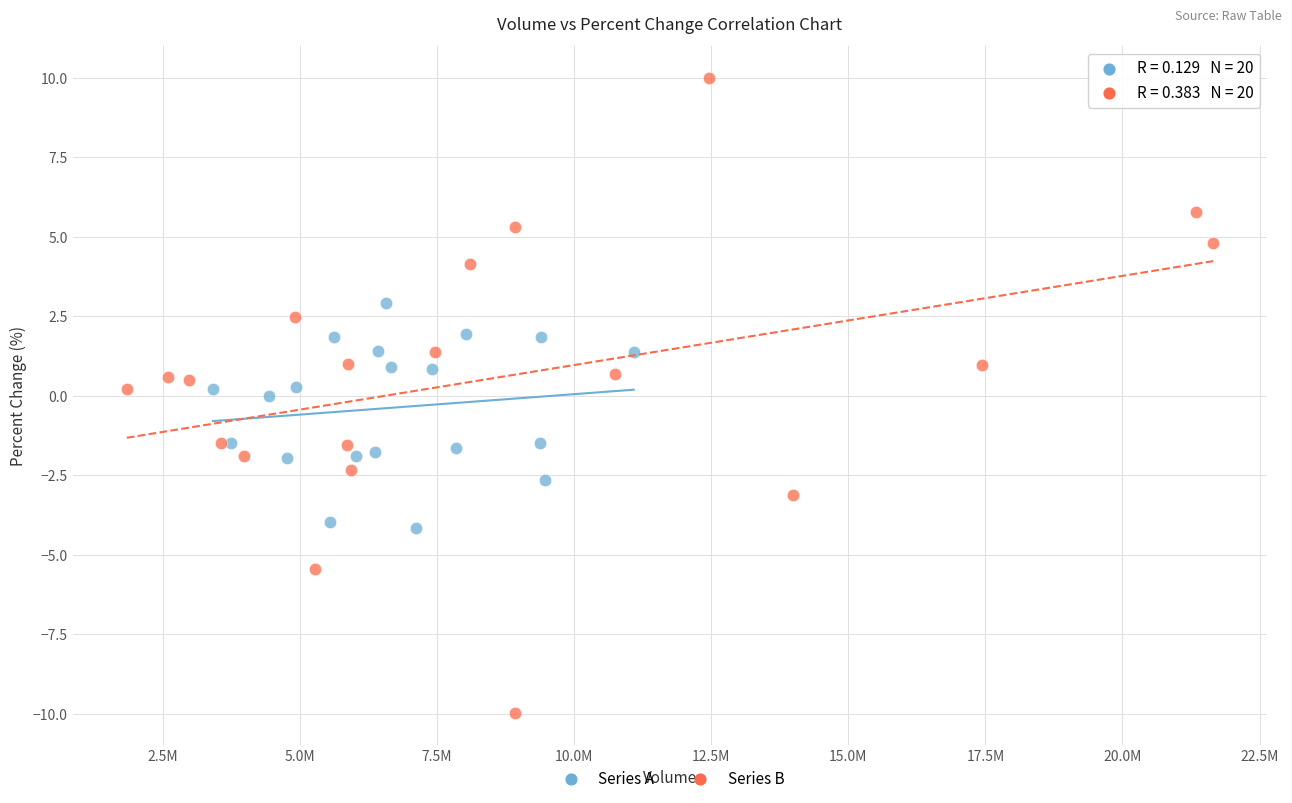

Which series has the widest spread of Y values?

Series B